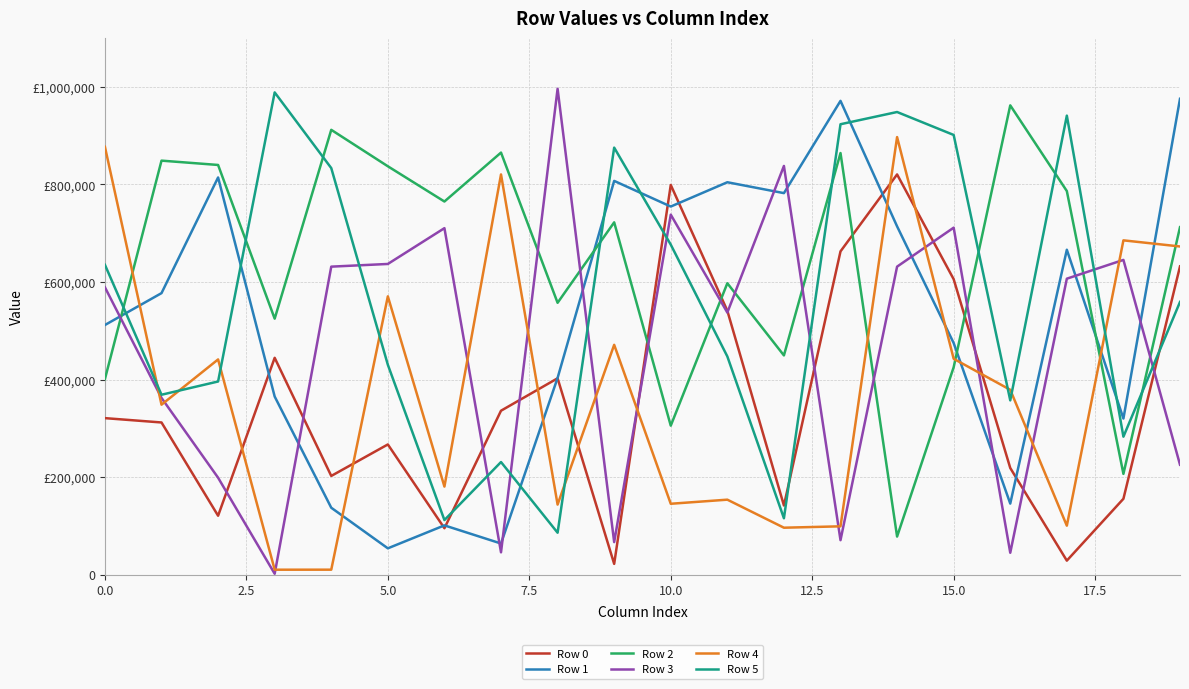

Reading left to right, list all the values displayed in this chart.

Row 0: 320904	312015	120783	444599	202372	266945	95134	336123	402592	22052	799061	541139	141781	662872	820629	605796	218670	28699	155515	632068
Row 1: 511886	577234	814423	365173	137152	53930	100989	63794	403374	807373	754788	804624	782309	971488	714166	474856	145687	666184	320106	975757
Row 2: 401067	848925	840047	524868	912077	837357	765097	865436	557425	722394	305477	597500	449516	864486	78064	425292	962272	786552	206604	712479
Row 3: 589152	362340	198730	1783	631548	637058	710465	45733	996309	66657	738174	537403	838024	70637	631568	711474	44837	606852	645381	225403
Row 4: 877250	348478	441290	10093	10154	570610	180559	820627	143639	471241	145314	153710	96214	99050	897221	442615	379020	100363	685464	672901
Row 5: 635308	368875	396045	988846	833634	430359	111860	230878	85933	875633	676739	447398	115594	923576	948643	901600	357325	941198	282849	559130